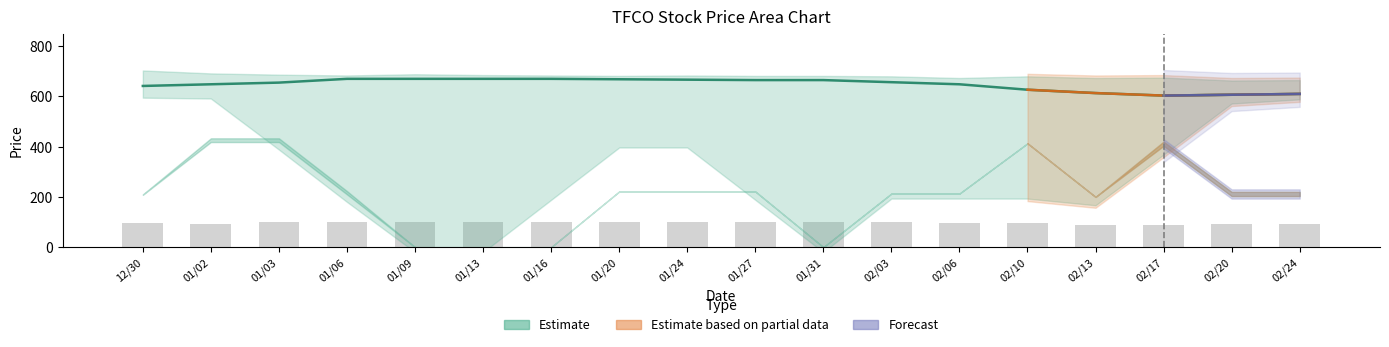

At which category is the sum across all series the highest?

20230124